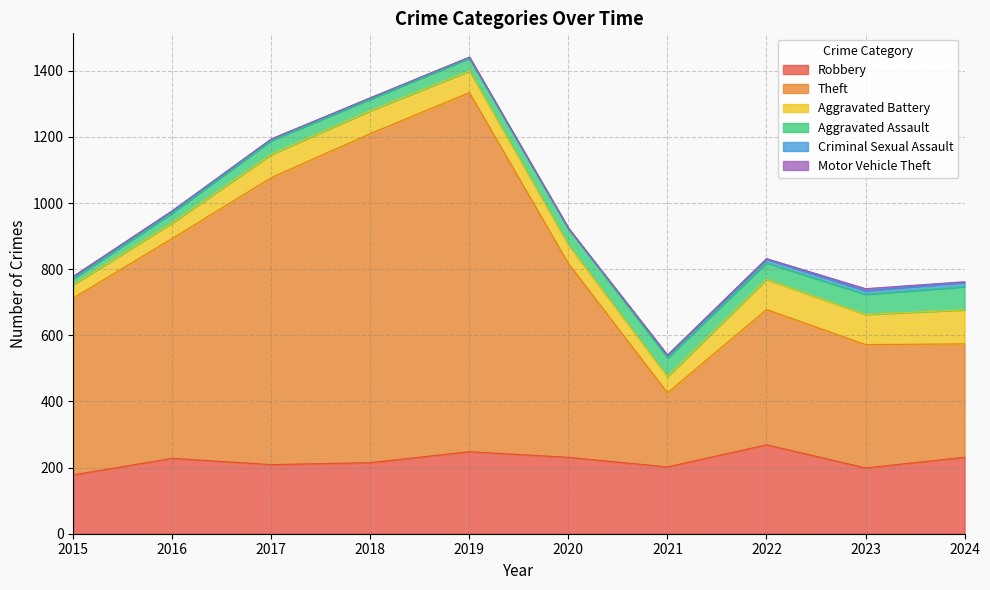

True or false: Aggravated Assault and Robbery intersect in this chart.

False